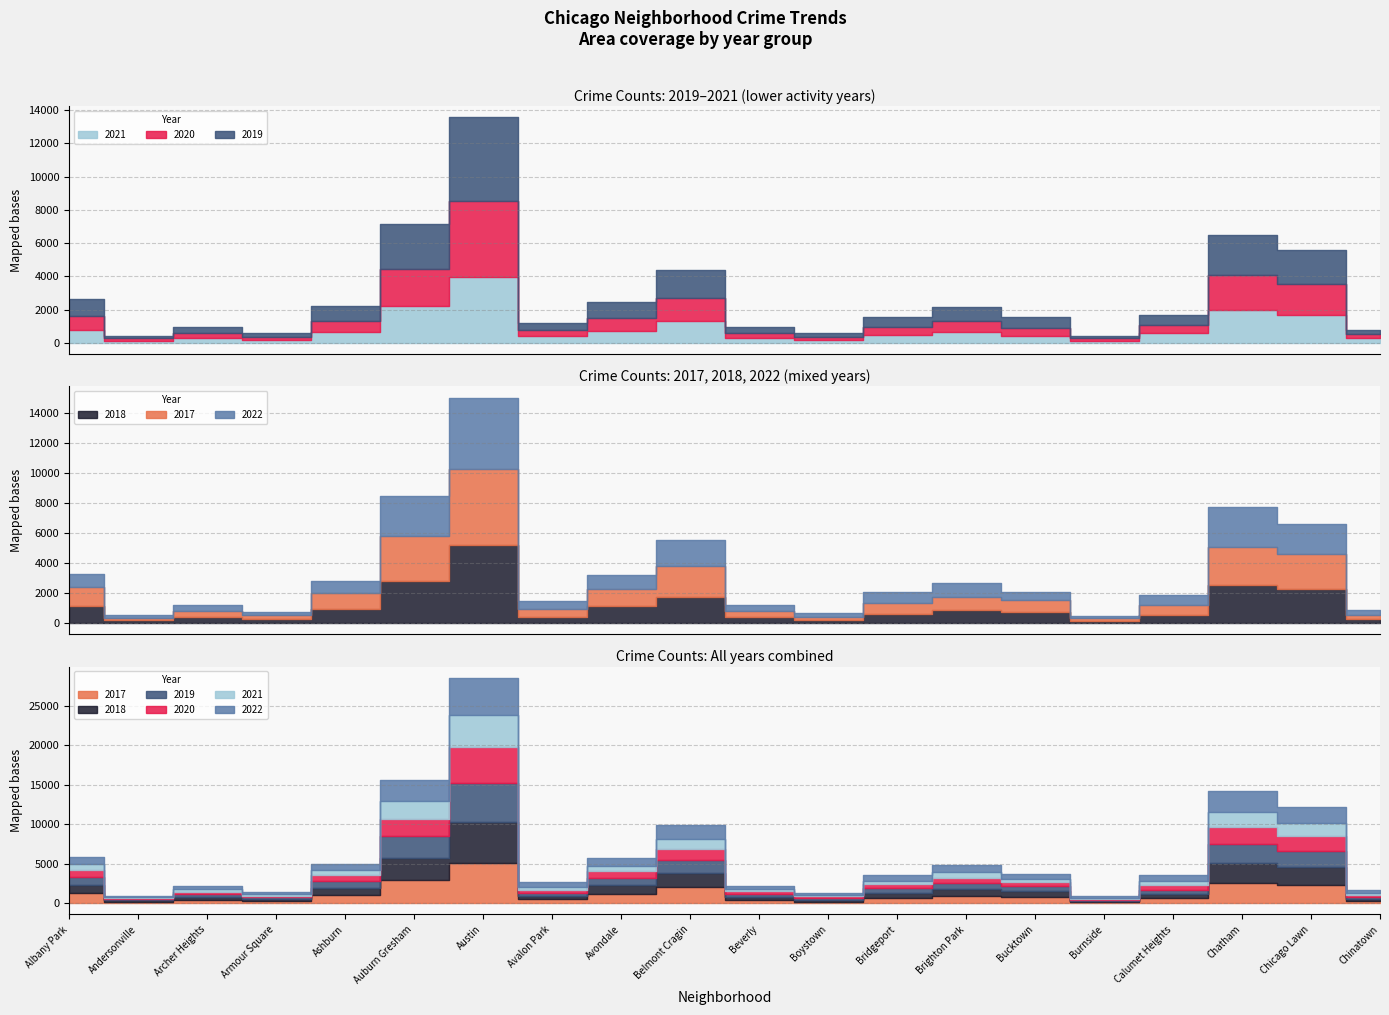

True or false: 2019 has a value of 287 at Boystown.

True